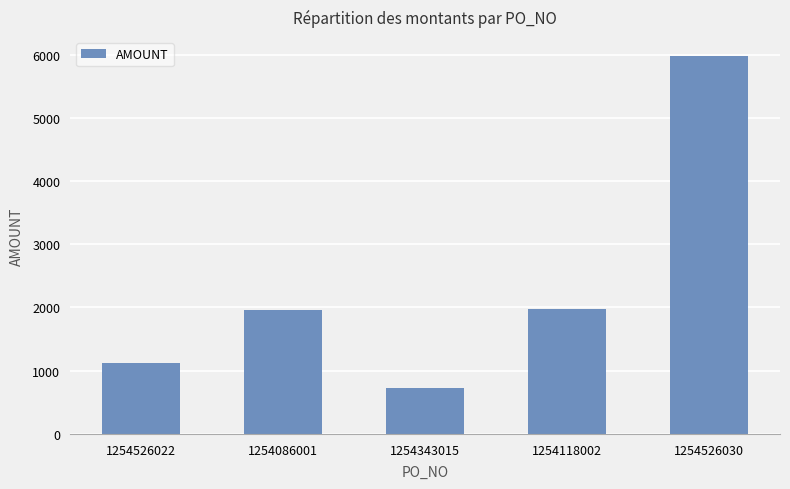

What position from the right is 1254343015?

3